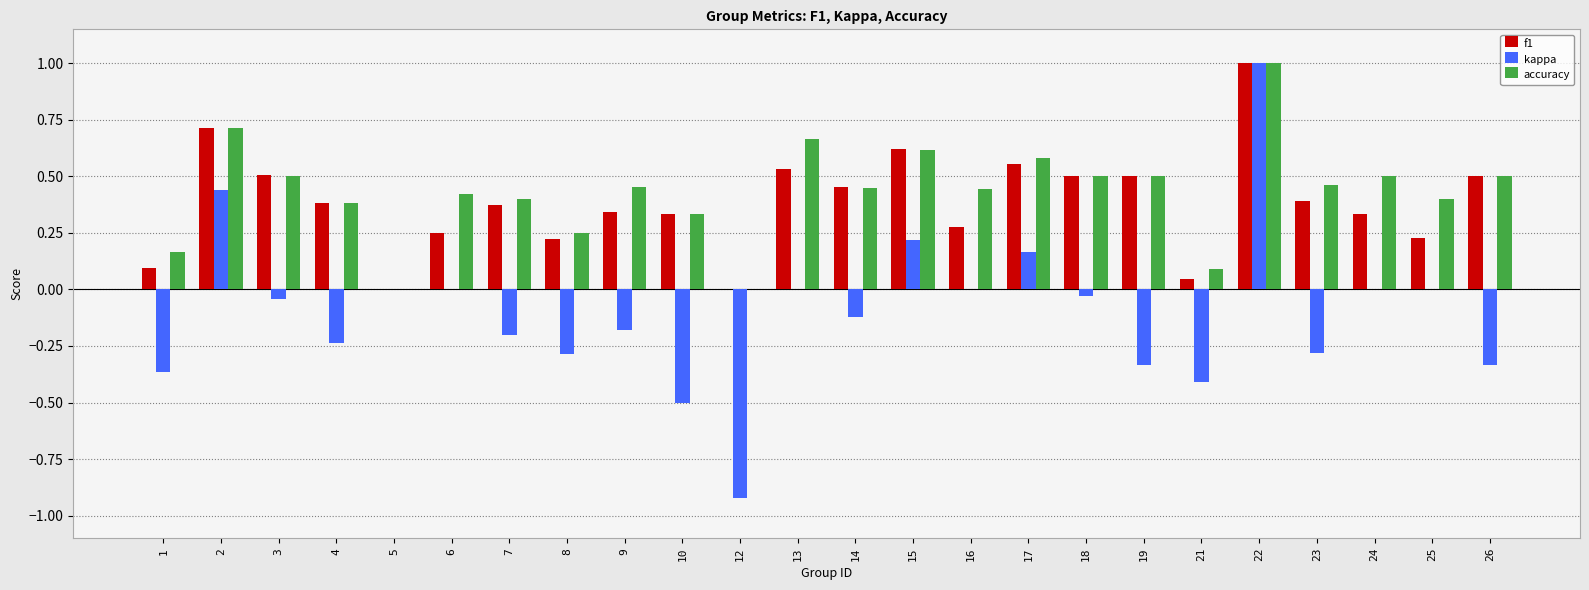

What is the average value of the kappa series?

-0.1